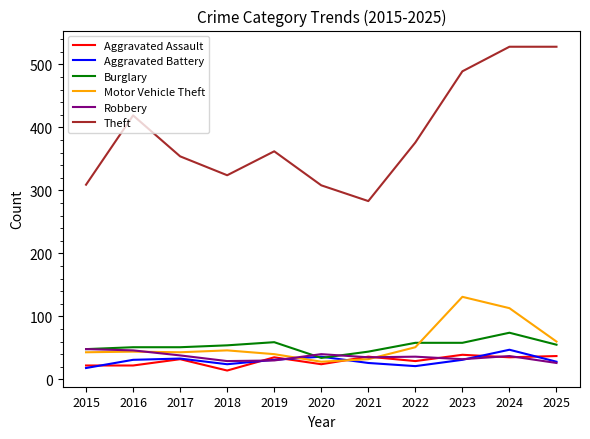

What is the sum of the Burglary values at 2015 and 2025?

103